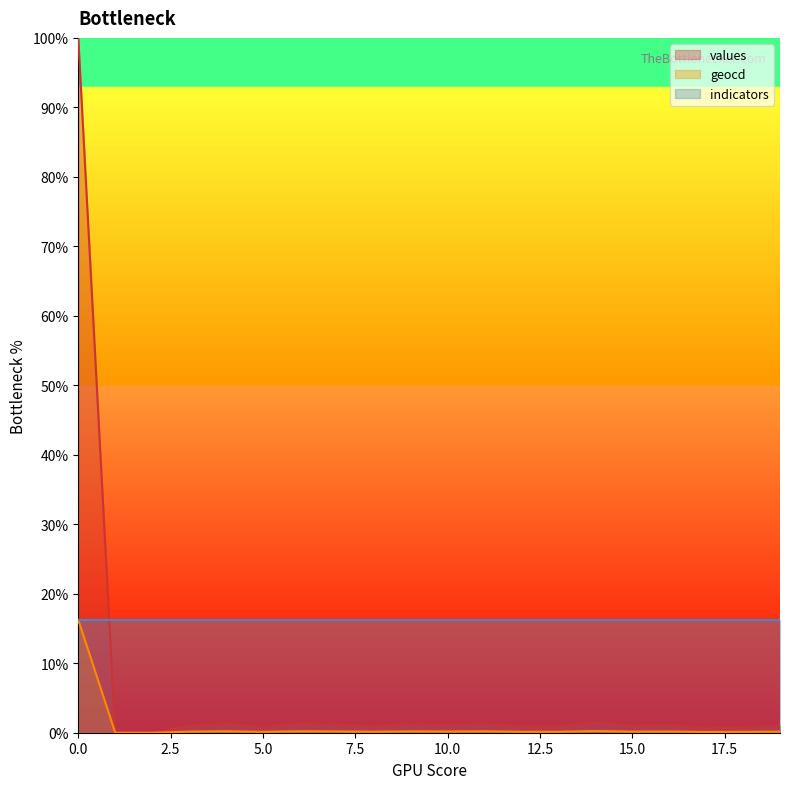

What are all the series names shown in the legend?

values, geocd, indicators